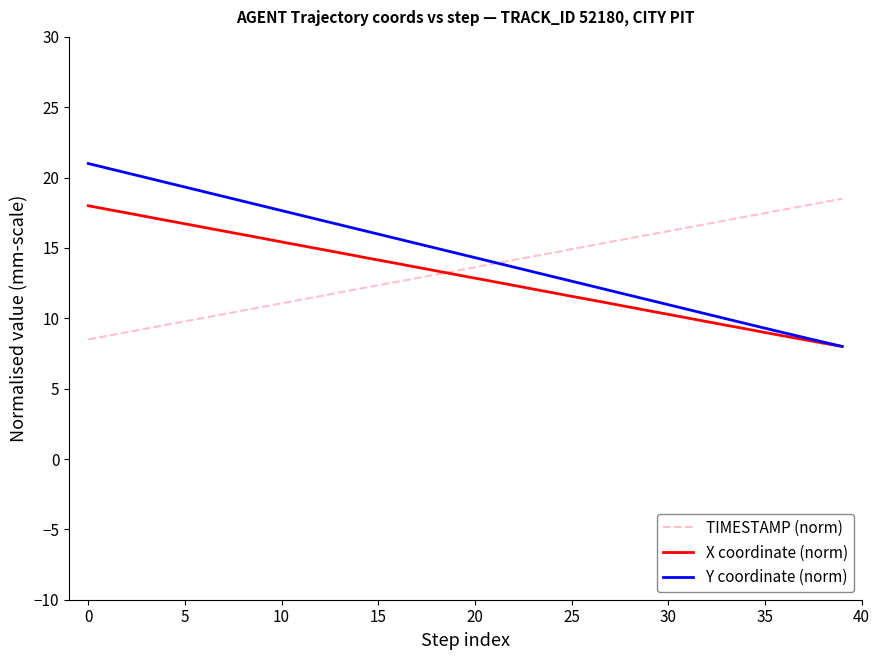

What is the lowest value of the TIMESTAMP (norm) series?

8.5